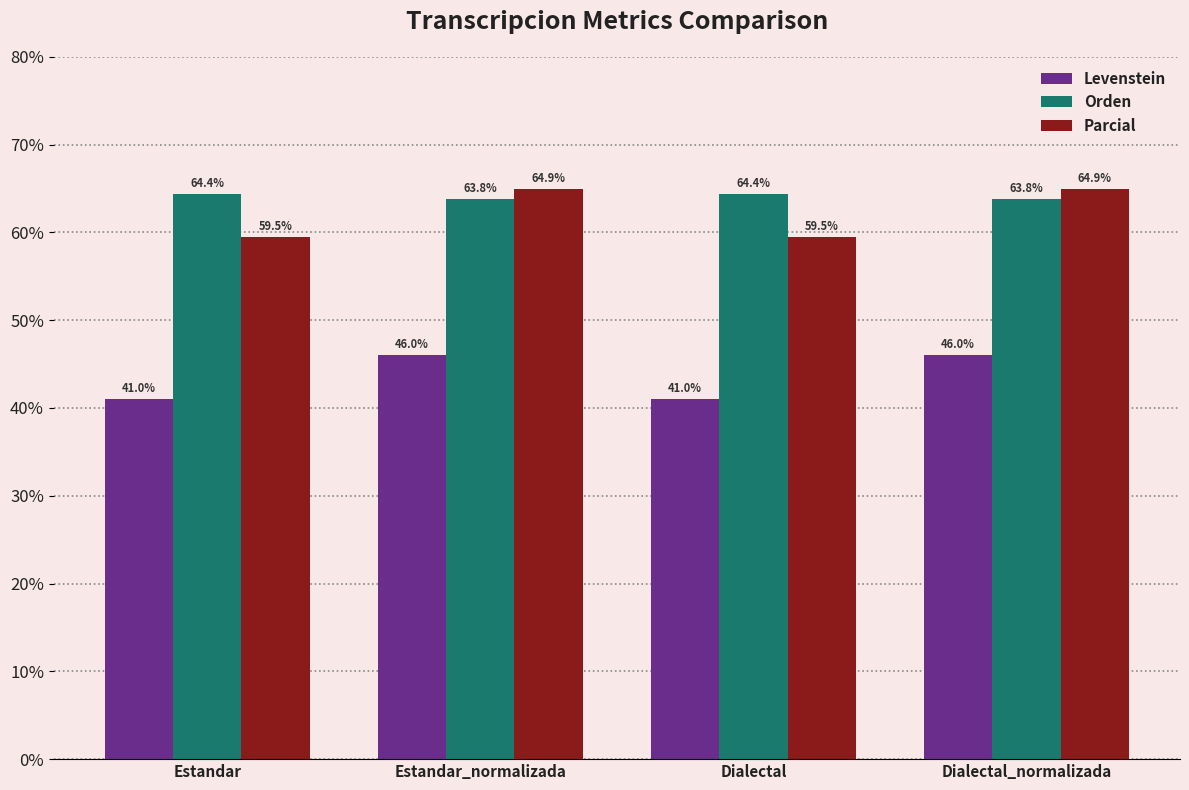

What is the highest value of the Levenstein series?

46.0